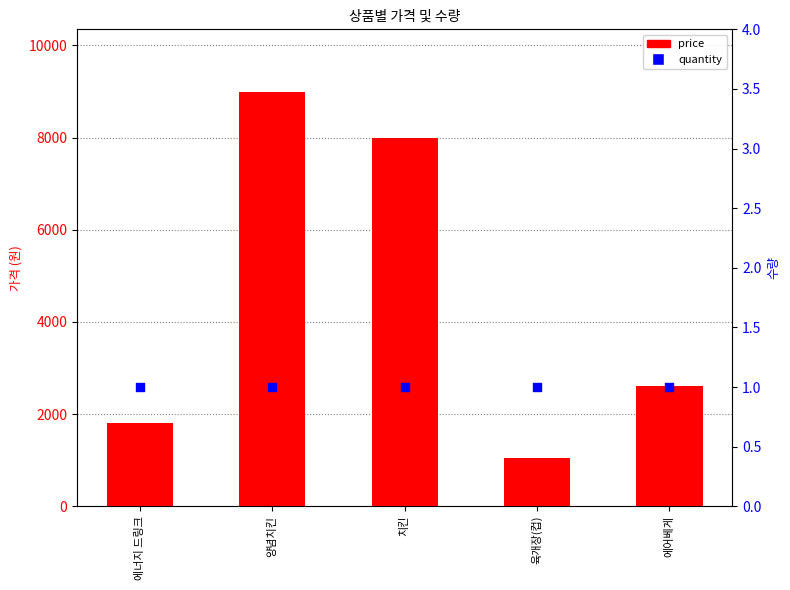

Which series contains the highest Y value?

price